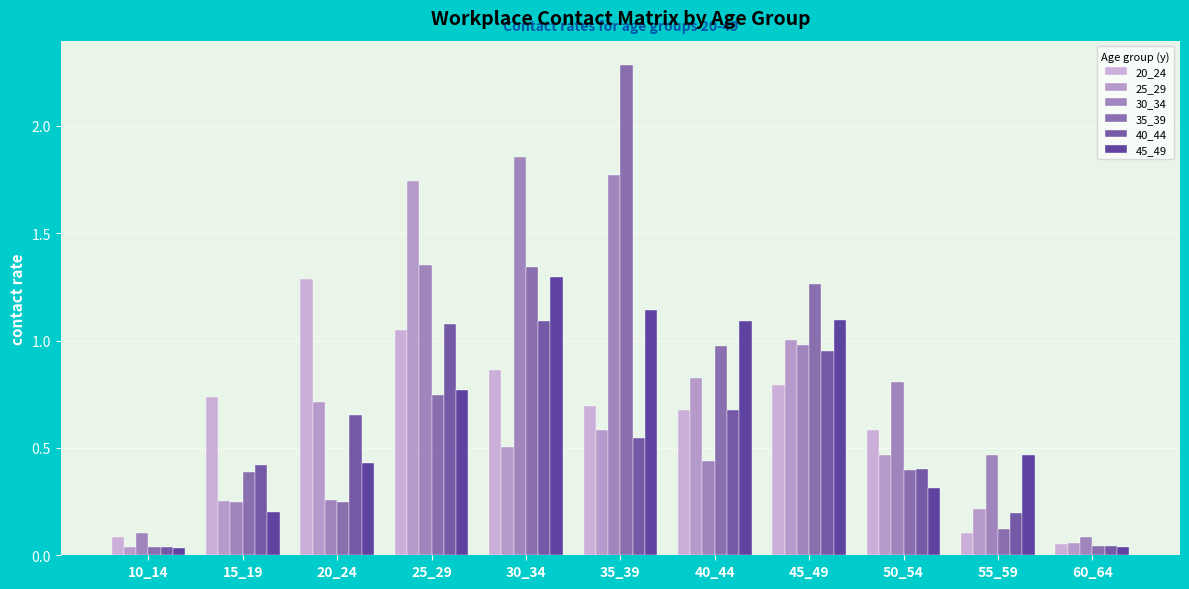

What is the approximate value of 45_49 at 35_39?

1.1